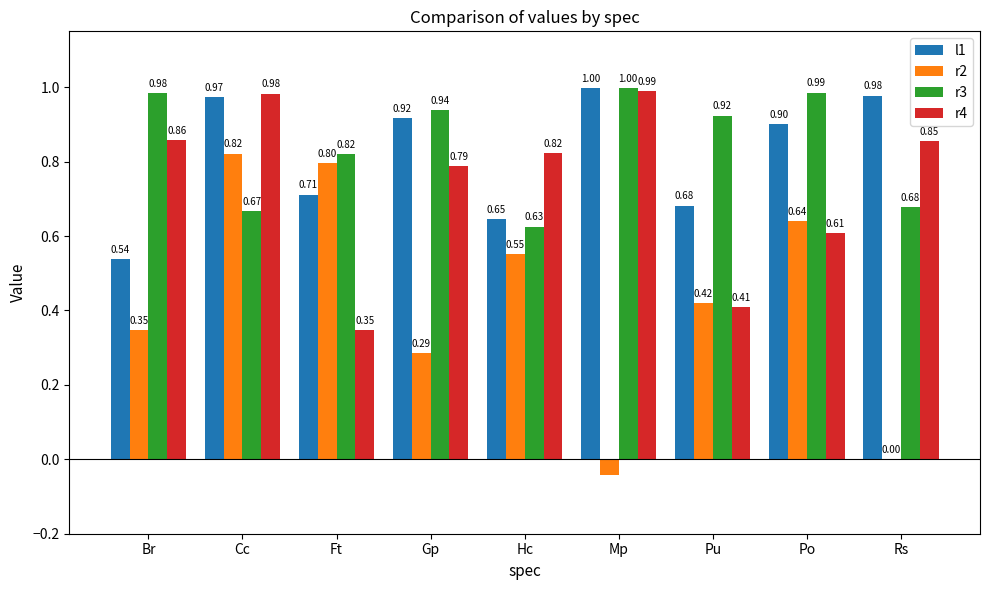

Where is r2 nearest to the value 0?

Rs